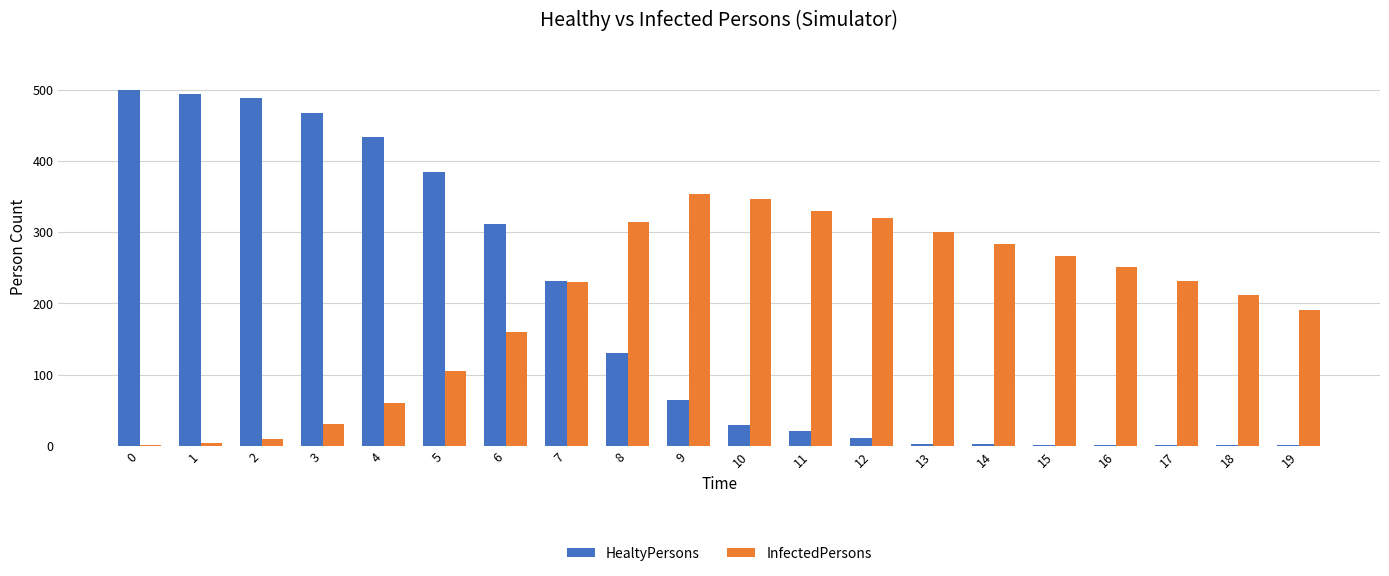

The value of InfectedPersons at 8 is 72. True or false?

False